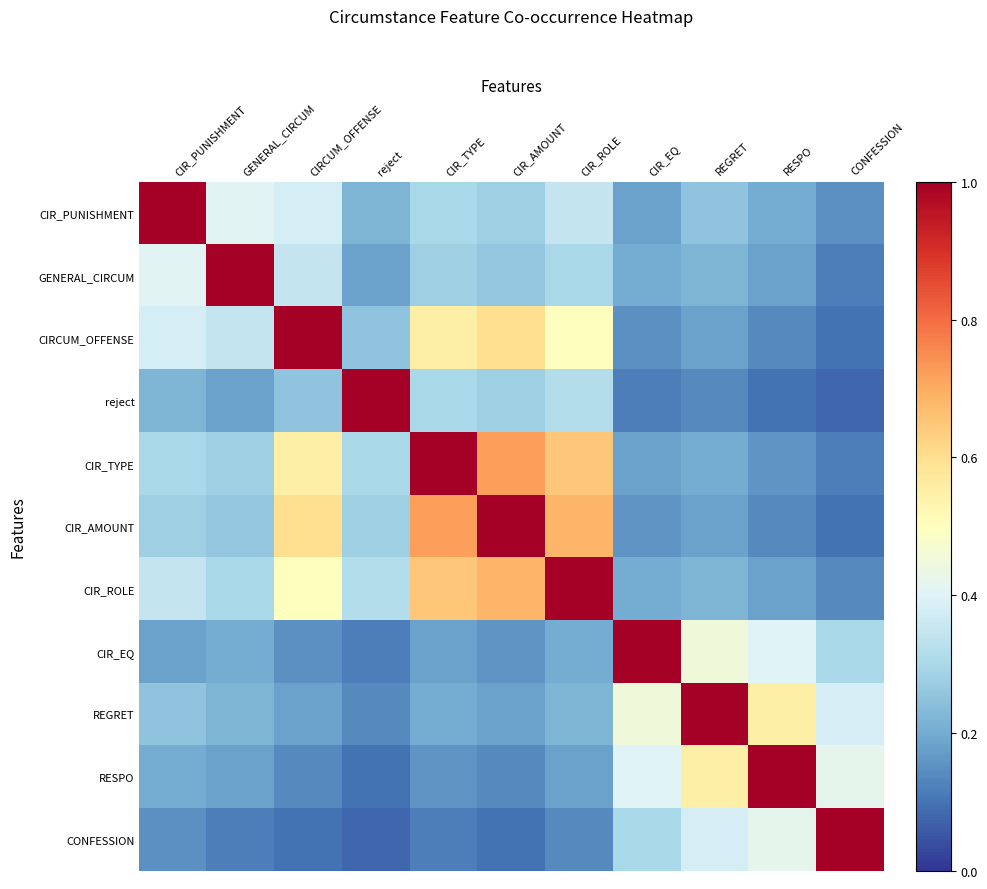

Reading left to right, list all the values displayed in this chart.

CIR_PUNISHMENT: CIR_PUNISHMENT=1.0	GENERAL_CIRCUM=0.4	CIRCUM_OFFENSE=0.4	reject=0.2	CIR_TYPE=0.3	CIR_AMOUNT=0.3	CIR_ROLE=0.3	CIR_EQ=0.2	REGRET=0.2	RESPO=0.2	CONFESSION=0.1
GENERAL_CIRCUM: CIR_PUNISHMENT=0.4	GENERAL_CIRCUM=1.0	CIRCUM_OFFENSE=0.3	reject=0.2	CIR_TYPE=0.3	CIR_AMOUNT=0.3	CIR_ROLE=0.3	CIR_EQ=0.2	REGRET=0.2	RESPO=0.2	CONFESSION=0.1
CIRCUM_OFFENSE: CIR_PUNISHMENT=0.4	GENERAL_CIRCUM=0.3	CIRCUM_OFFENSE=1.0	reject=0.2	CIR_TYPE=0.6	CIR_AMOUNT=0.6	CIR_ROLE=0.5	CIR_EQ=0.1	REGRET=0.2	RESPO=0.1	CONFESSION=0.1
reject: CIR_PUNISHMENT=0.2	GENERAL_CIRCUM=0.2	CIRCUM_OFFENSE=0.2	reject=1.0	CIR_TYPE=0.3	CIR_AMOUNT=0.3	CIR_ROLE=0.3	CIR_EQ=0.1	REGRET=0.1	RESPO=0.1	CONFESSION=0.1
CIR_TYPE: CIR_PUNISHMENT=0.3	GENERAL_CIRCUM=0.3	CIRCUM_OFFENSE=0.6	reject=0.3	CIR_TYPE=1.0	CIR_AMOUNT=0.7	CIR_ROLE=0.7	CIR_EQ=0.2	REGRET=0.2	RESPO=0.2	CONFESSION=0.1
CIR_AMOUNT: CIR_PUNISHMENT=0.3	GENERAL_CIRCUM=0.3	CIRCUM_OFFENSE=0.6	reject=0.3	CIR_TYPE=0.7	CIR_AMOUNT=1.0	CIR_ROLE=0.7	CIR_EQ=0.2	REGRET=0.2	RESPO=0.1	CONFESSION=0.1
CIR_ROLE: CIR_PUNISHMENT=0.3	GENERAL_CIRCUM=0.3	CIRCUM_OFFENSE=0.5	reject=0.3	CIR_TYPE=0.7	CIR_AMOUNT=0.7	CIR_ROLE=1.0	CIR_EQ=0.2	REGRET=0.2	RESPO=0.2	CONFESSION=0.1
CIR_EQ: CIR_PUNISHMENT=0.2	GENERAL_CIRCUM=0.2	CIRCUM_OFFENSE=0.1	reject=0.1	CIR_TYPE=0.2	CIR_AMOUNT=0.2	CIR_ROLE=0.2	CIR_EQ=1.0	REGRET=0.5	RESPO=0.4	CONFESSION=0.3
REGRET: CIR_PUNISHMENT=0.2	GENERAL_CIRCUM=0.2	CIRCUM_OFFENSE=0.2	reject=0.1	CIR_TYPE=0.2	CIR_AMOUNT=0.2	CIR_ROLE=0.2	CIR_EQ=0.5	REGRET=1.0	RESPO=0.6	CONFESSION=0.4
RESPO: CIR_PUNISHMENT=0.2	GENERAL_CIRCUM=0.2	CIRCUM_OFFENSE=0.1	reject=0.1	CIR_TYPE=0.2	CIR_AMOUNT=0.1	CIR_ROLE=0.2	CIR_EQ=0.4	REGRET=0.6	RESPO=1.0	CONFESSION=0.4
CONFESSION: CIR_PUNISHMENT=0.1	GENERAL_CIRCUM=0.1	CIRCUM_OFFENSE=0.1	reject=0.1	CIR_TYPE=0.1	CIR_AMOUNT=0.1	CIR_ROLE=0.1	CIR_EQ=0.3	REGRET=0.4	RESPO=0.4	CONFESSION=1.0